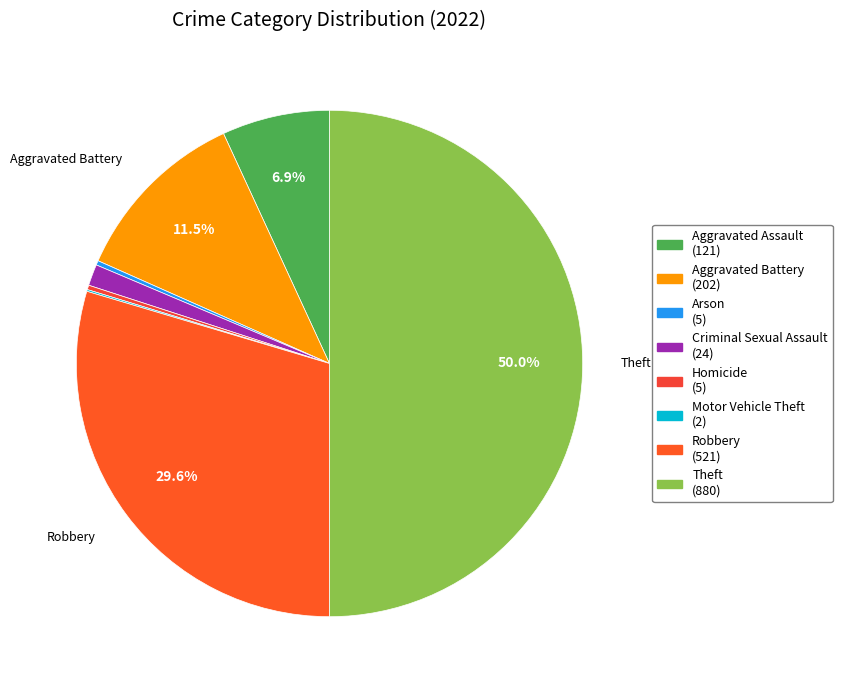

Count the number of slices in the pie.

8